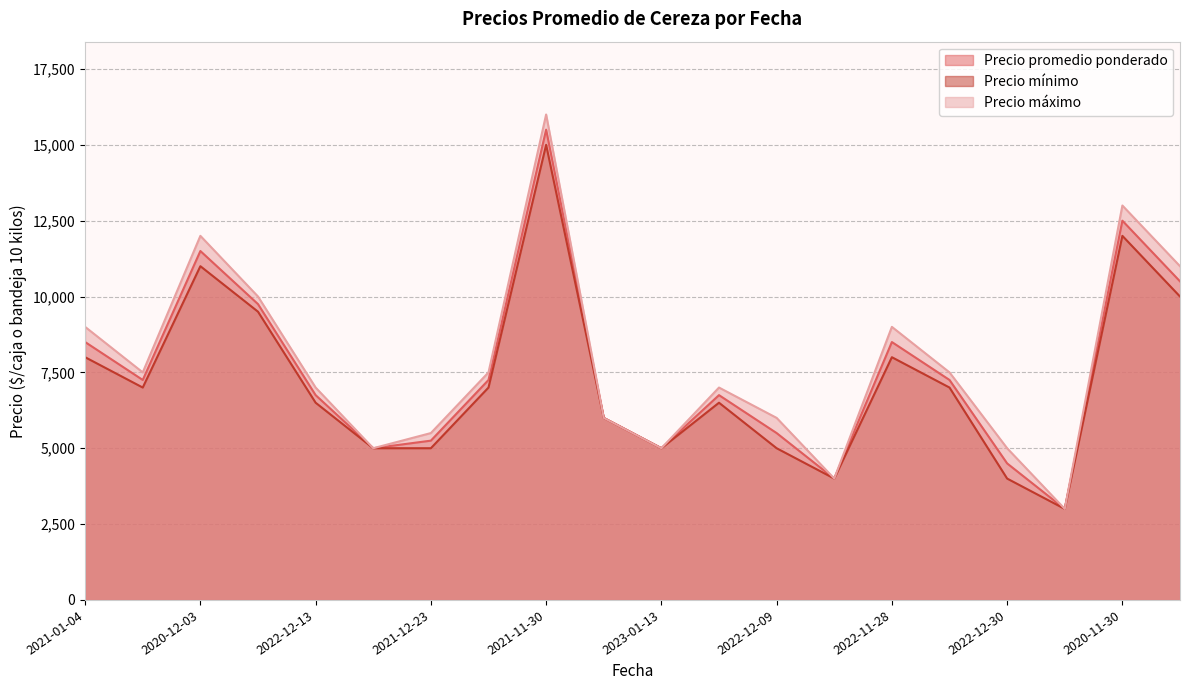

Does the chart display data point markers on the line(s)?

No